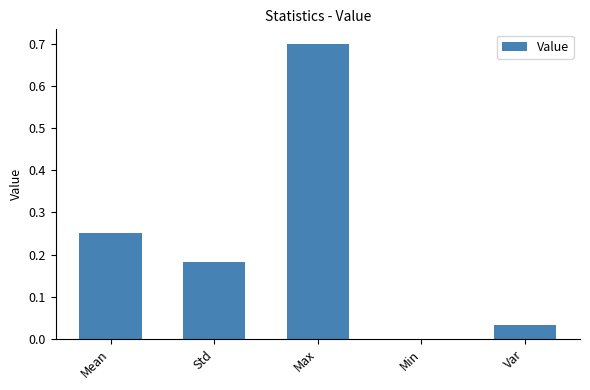

What is the sum of all values?

1.2